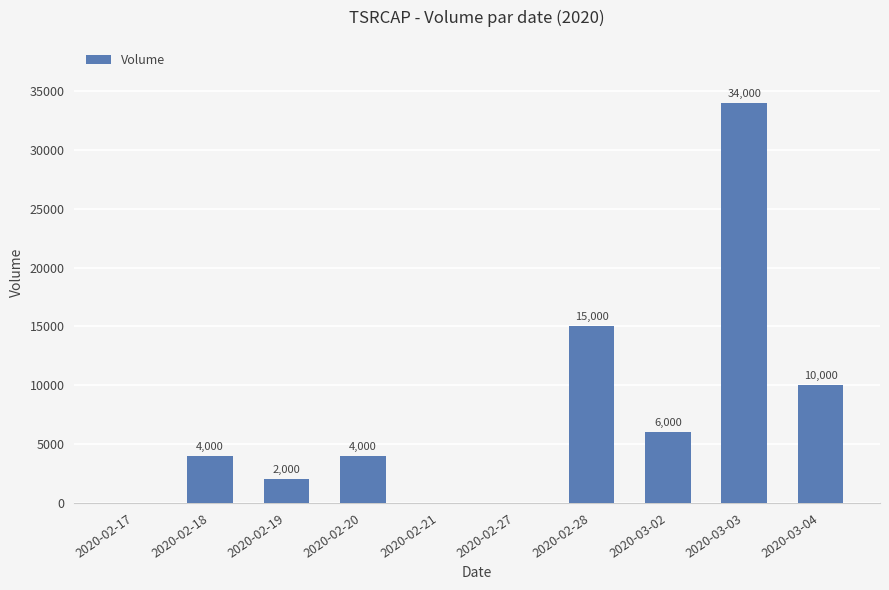

Reading left to right, what are all the values shown in this chart?

0	4000	2000	4000	0	0	15000	6000	34000	10000